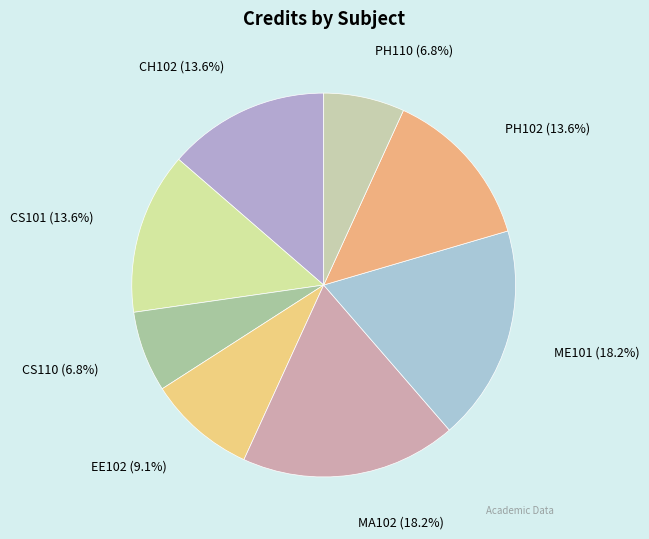

Count the number of slices in the pie.

8